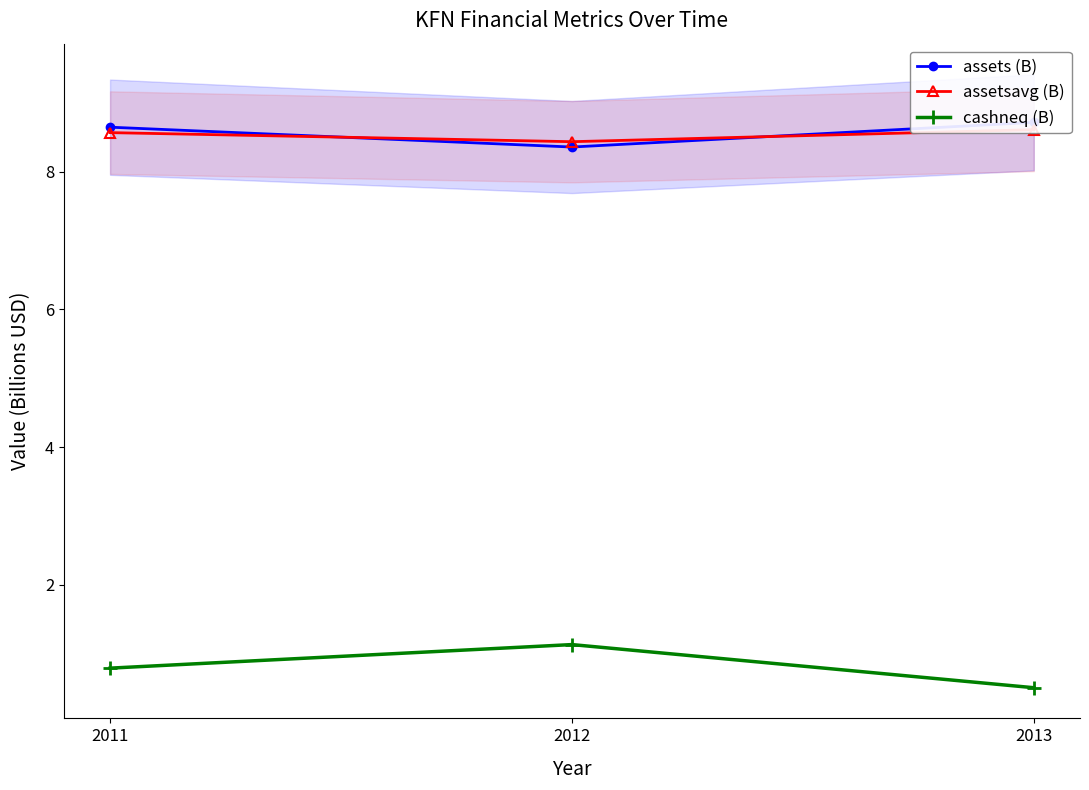

What are all the series names shown in the legend?

assets (B), assetsavg (B), cashneq (B)